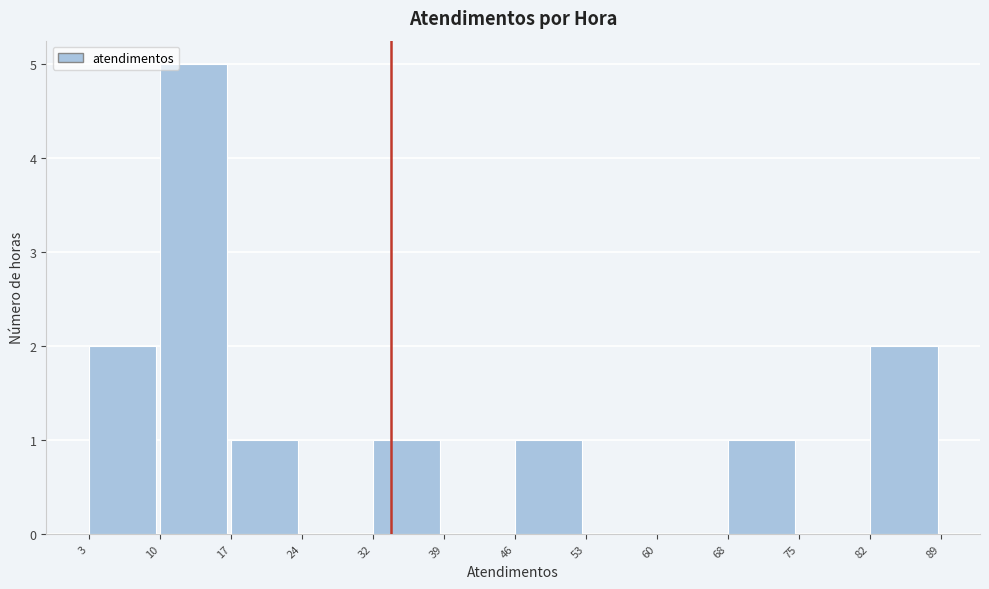

Which range on the x-axis has the tallest bar?

10 to 17